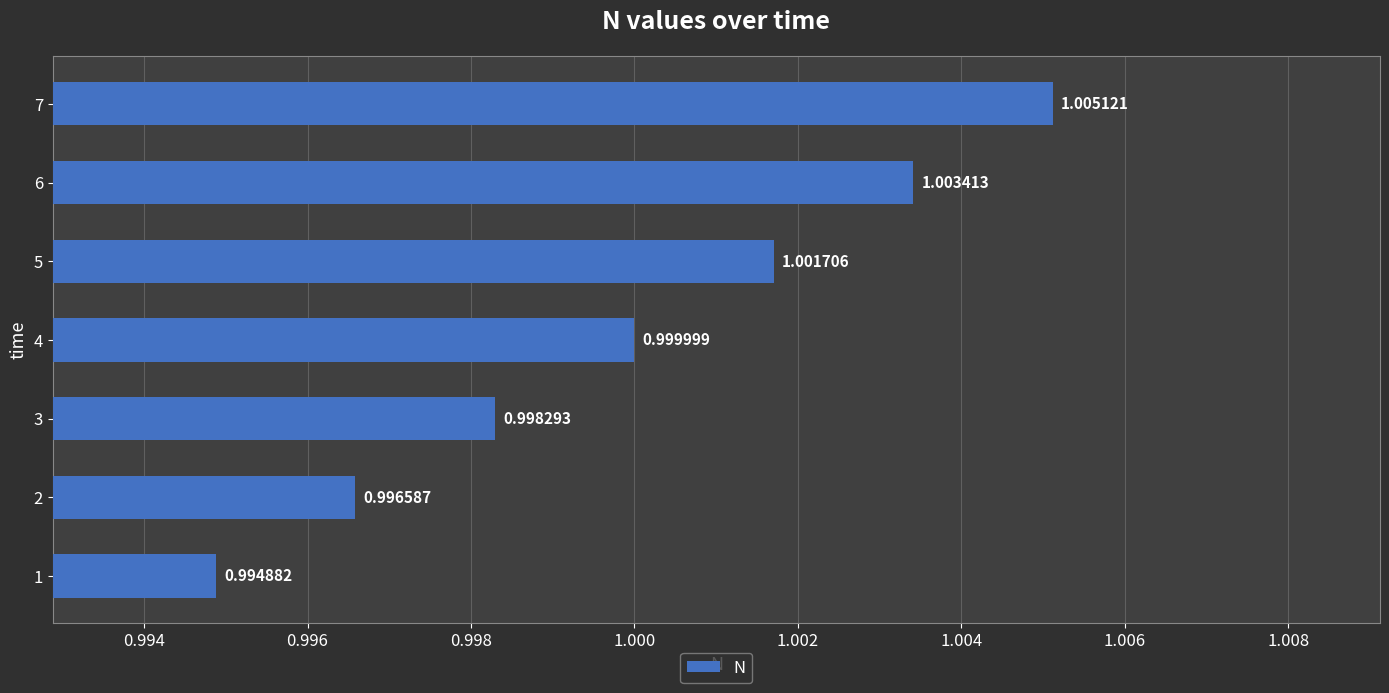

Rank the categories by value from lowest to highest.

1, 2, 3, 4, 5, 6, 7